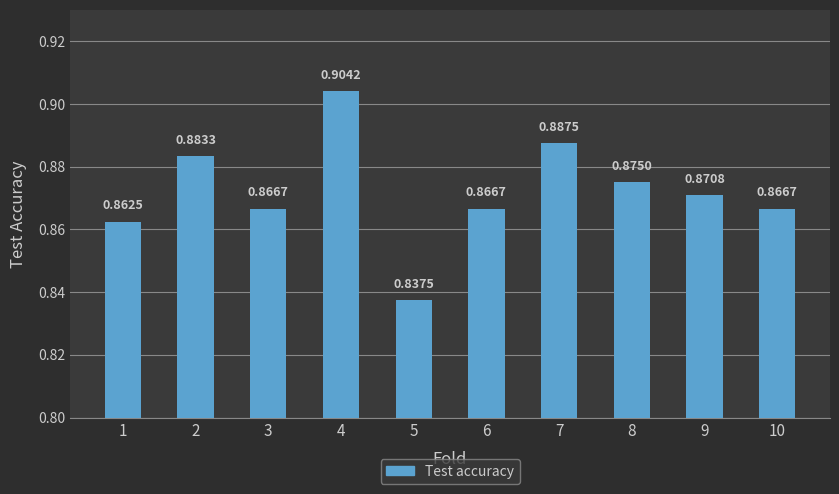

How many bars are there in total?

10